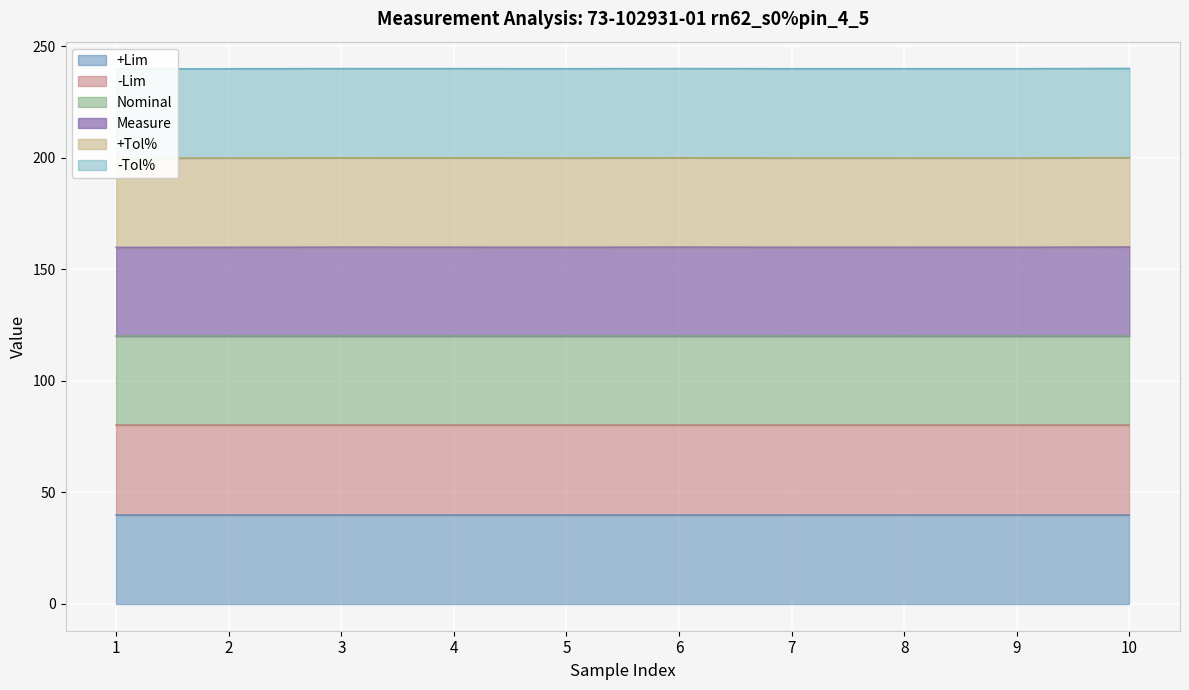

How many lines are shown in the chart?

6